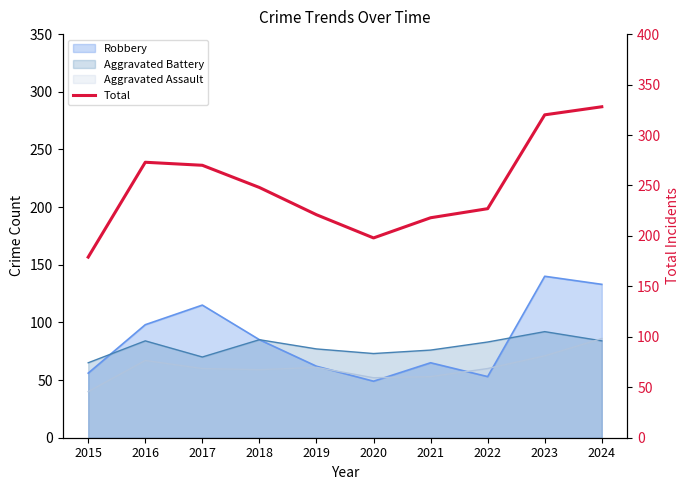

Which label corresponds to the smallest value in the chart?

2015